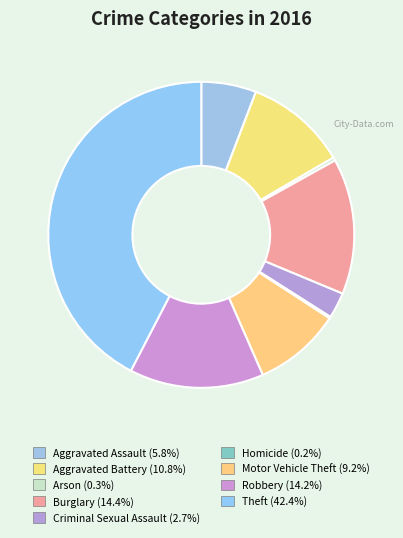

To the nearest percent, what percentage of the pie is Aggravated Assault?

6%